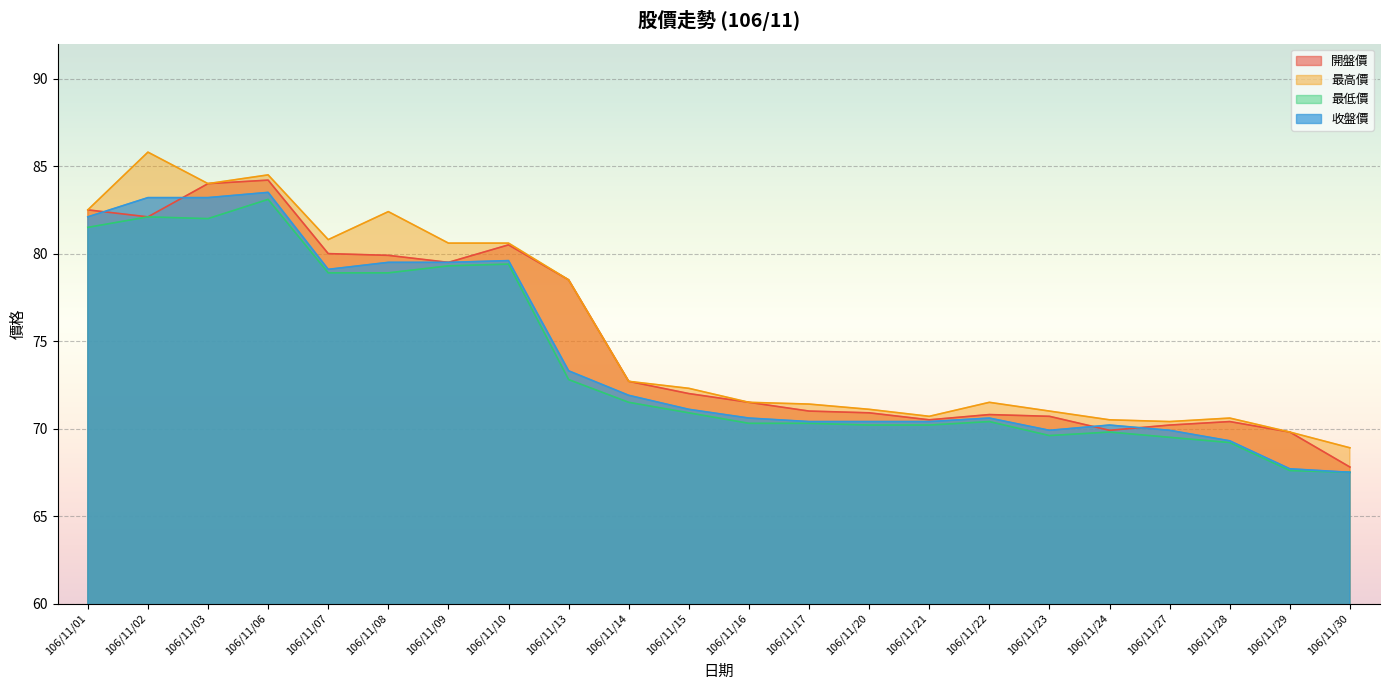

The 收盤價 series shows 147.6 at 106/11/03. True or false?

False